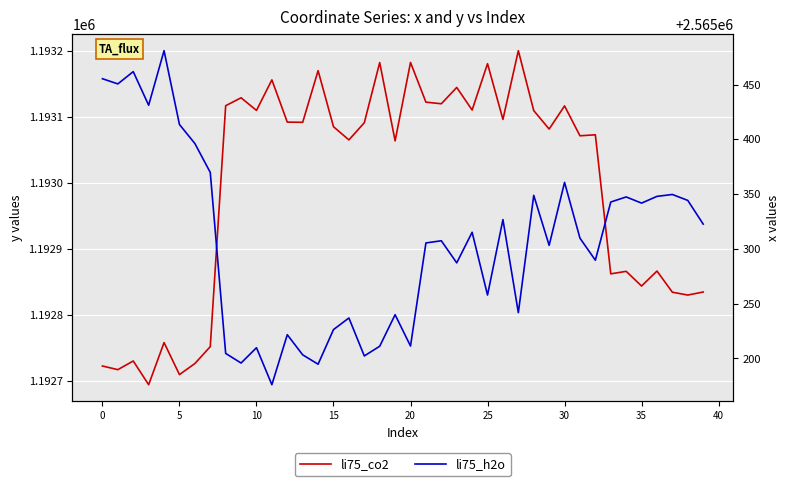

True or false: li75_co2 and li75_h2o cross at least once.

False